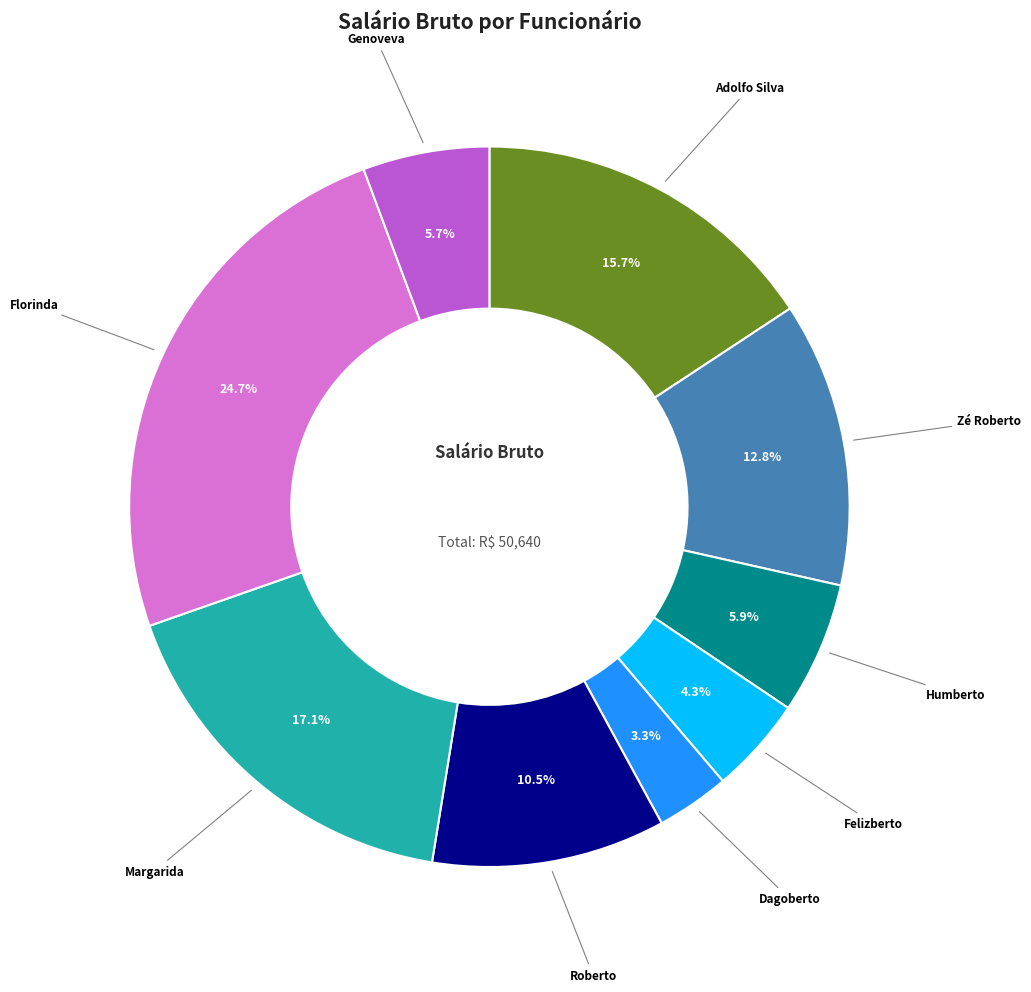

Is there any slice that represents more than half of the pie?

No